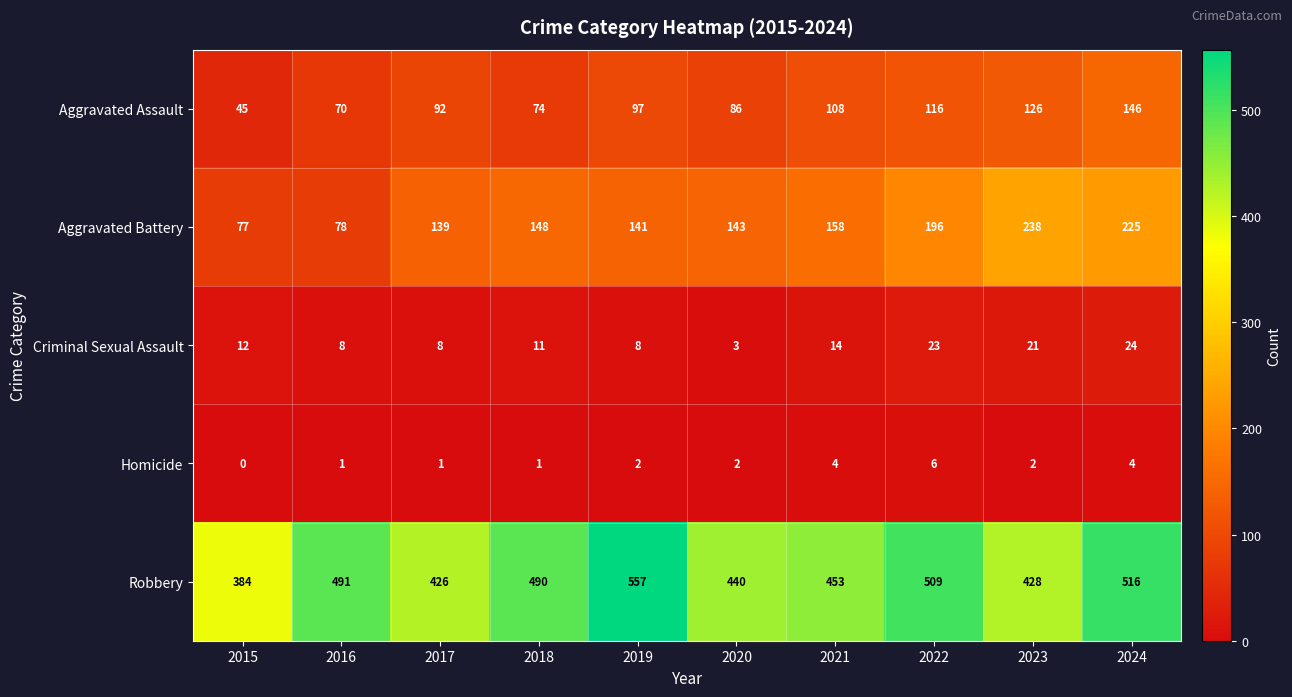

True or false: Aggravated Assault has a value of 22 at 2020.

False